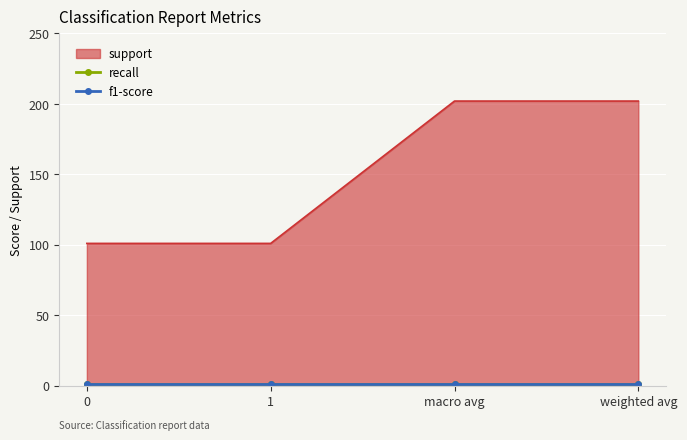

Reading left to right, what are all the values shown in this chart?

support: 101	101	202	202
recall: 1	1	1	1
f1-score: 1	1	1	1